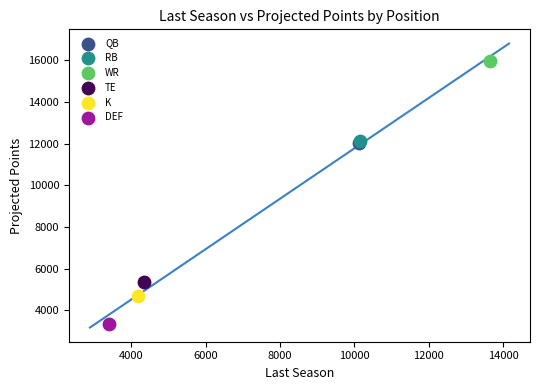

Which series reaches the maximum Y coordinate?

WR